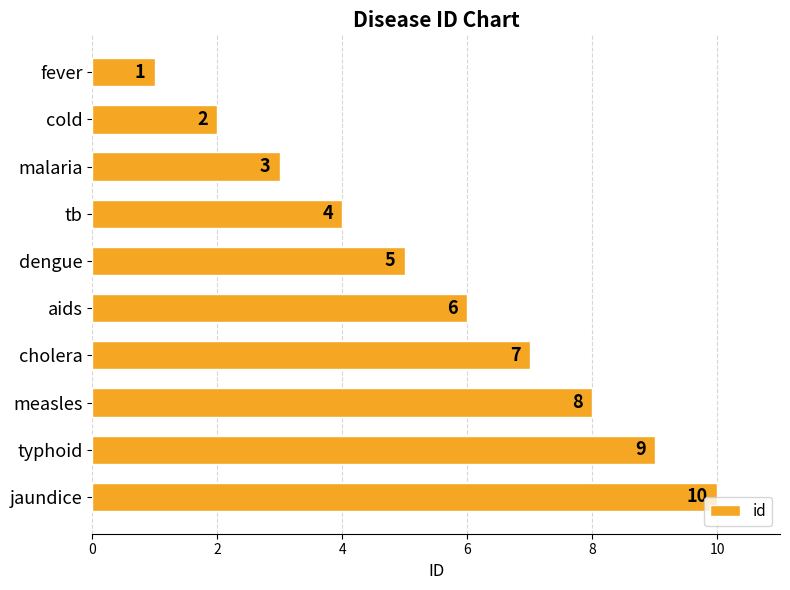

The value at jaundice is 10. True or false?

True